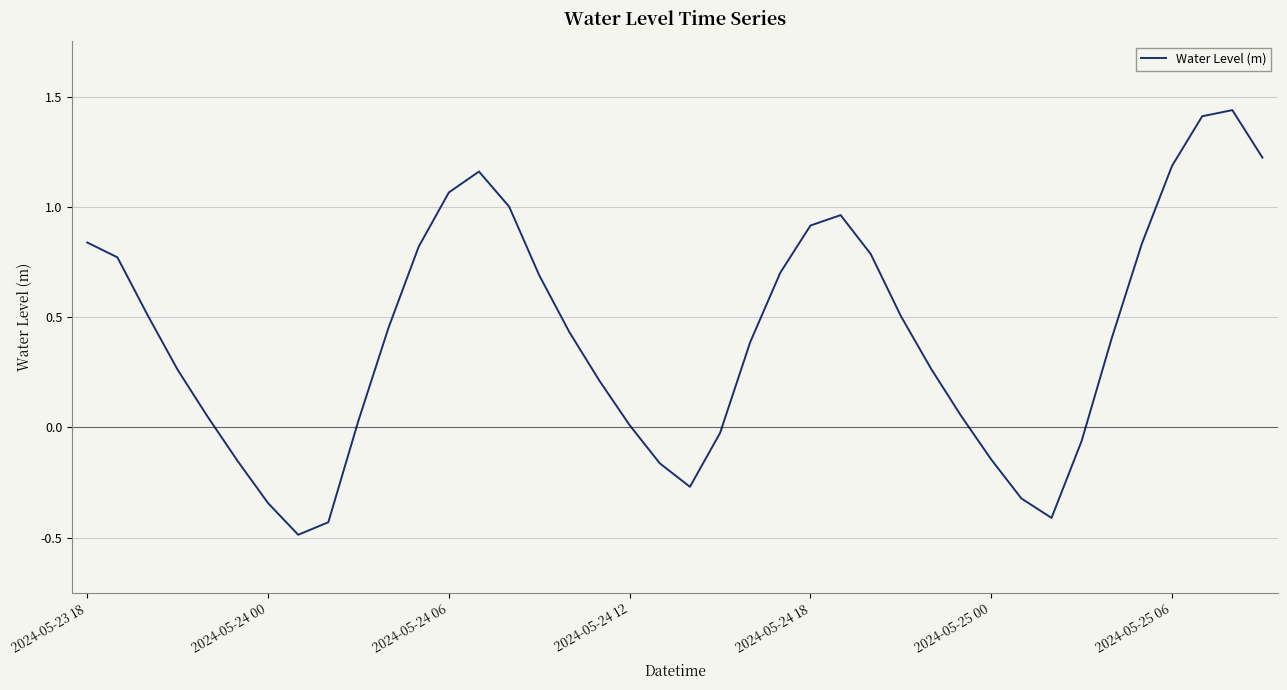

What is the difference between the maximum and minimum values?

1.9